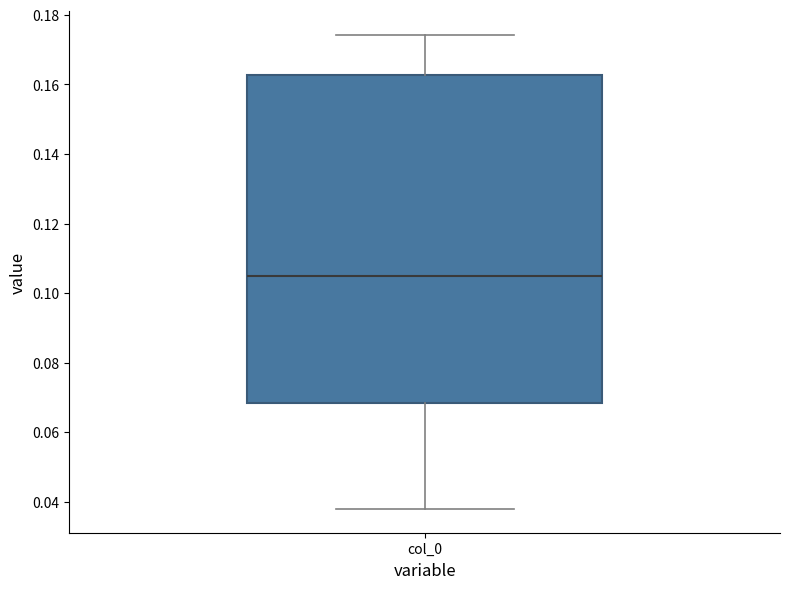

Read this box plot against the y-axis: the position of the median line, the range covered by the box, and the ends of both whiskers. The values are not printed on the chart, so give them approximately, as read against the axis.

median 0.104, box 0.068 to 0.162, whiskers 0.038 to 0.174